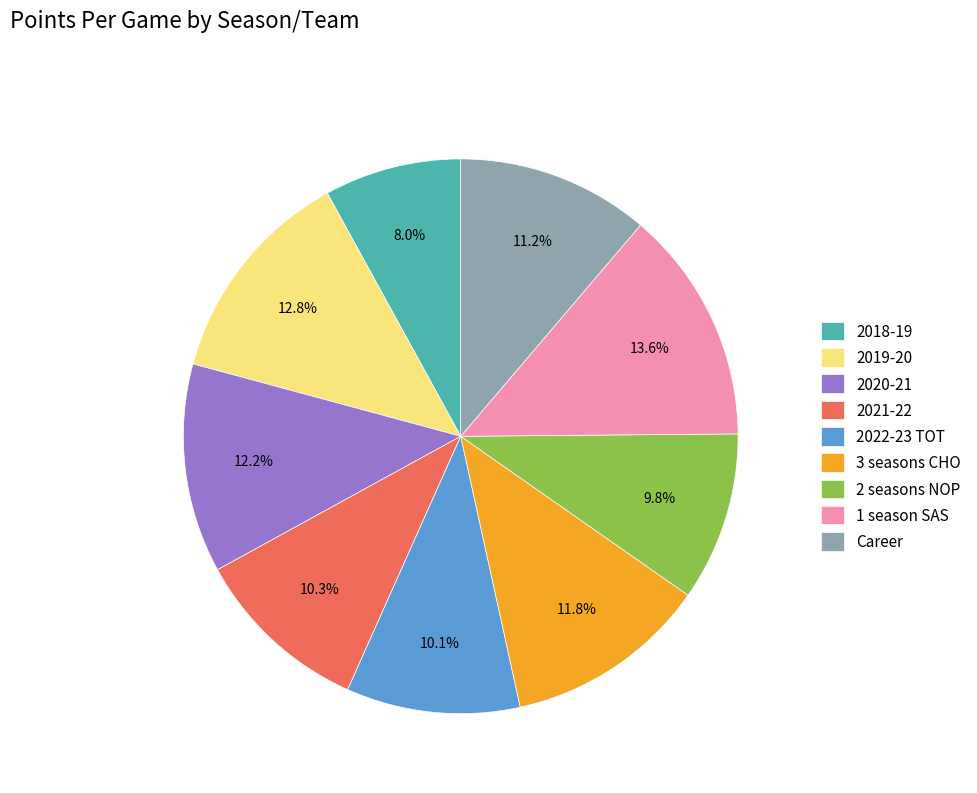

Which has a higher value, Career or 2018-19?

Career